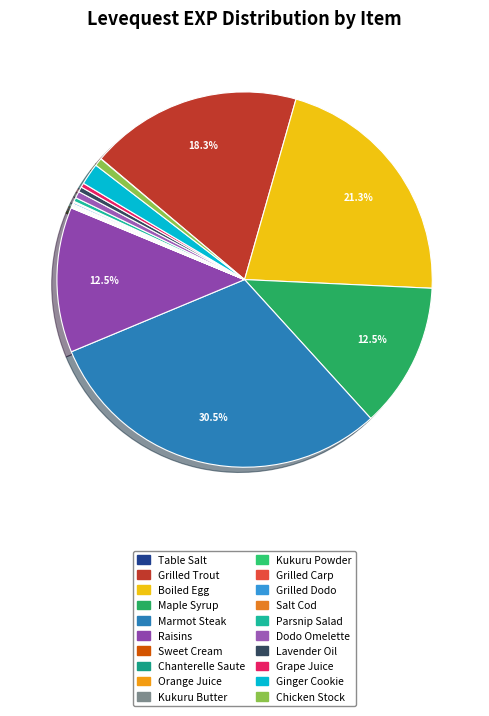

To the nearest percent, what is the average slice percentage?

5%